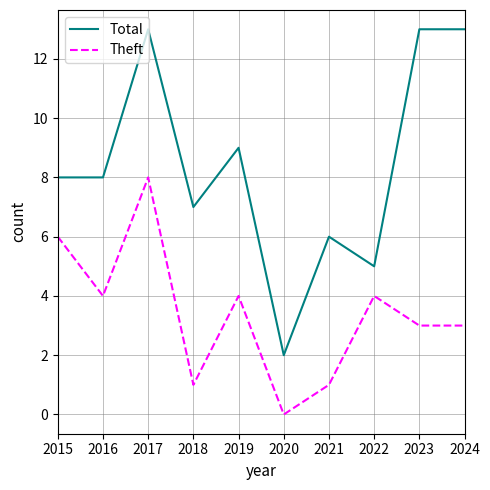

At which category does the chart reach its minimum across all series?

2020